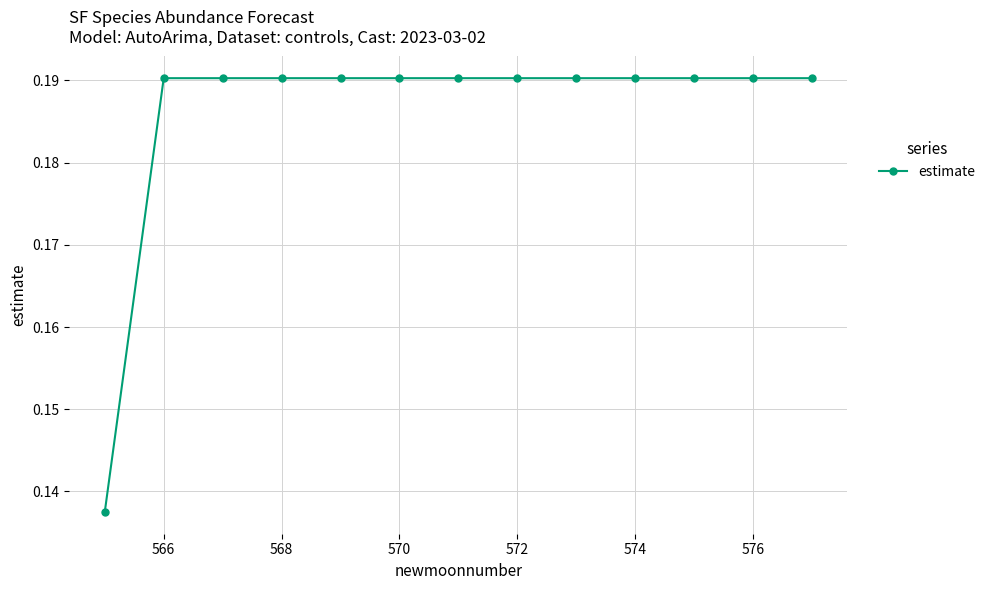

How many lines are shown in the chart?

1